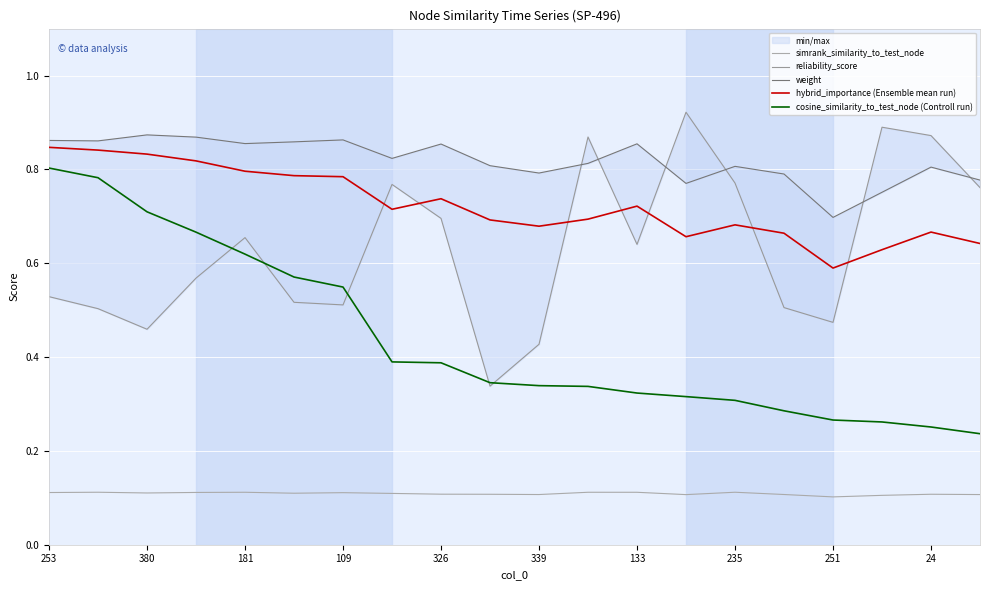

What is the maximum value for hybrid_importance (Ensemble mean run)?

0.8